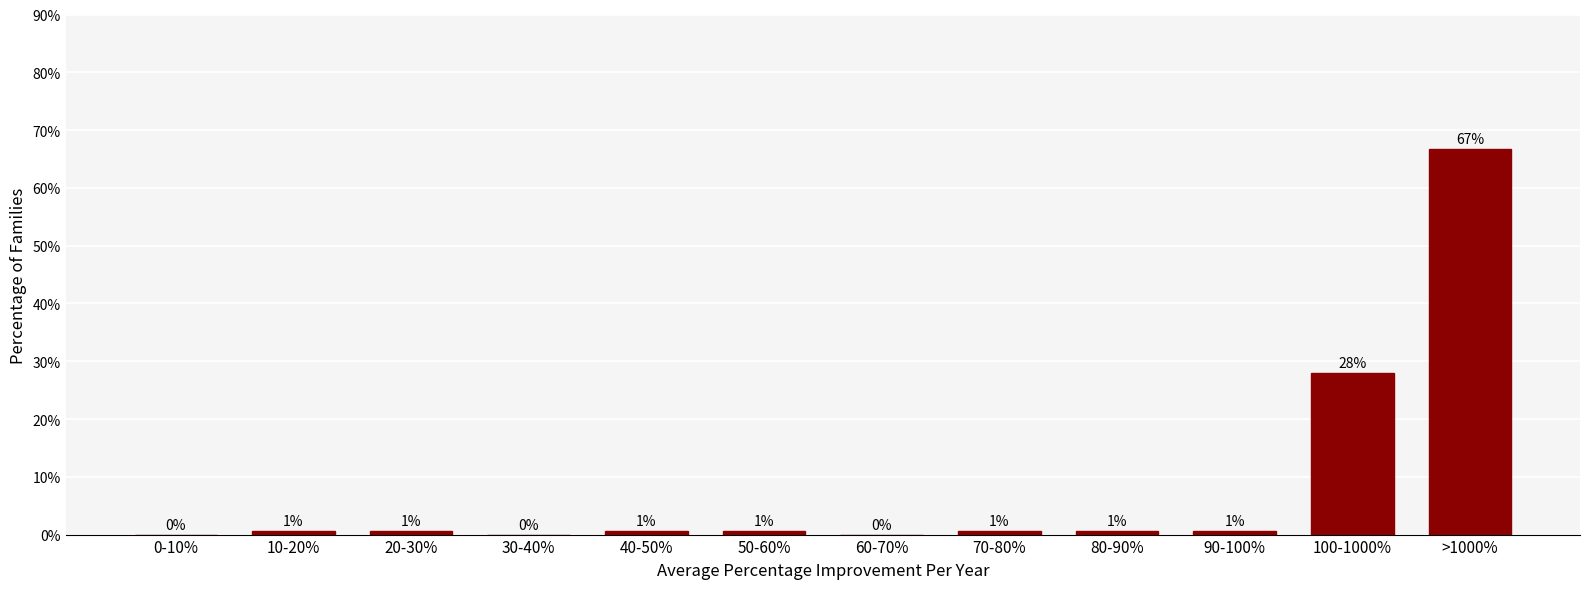

Are the bars horizontal?

No